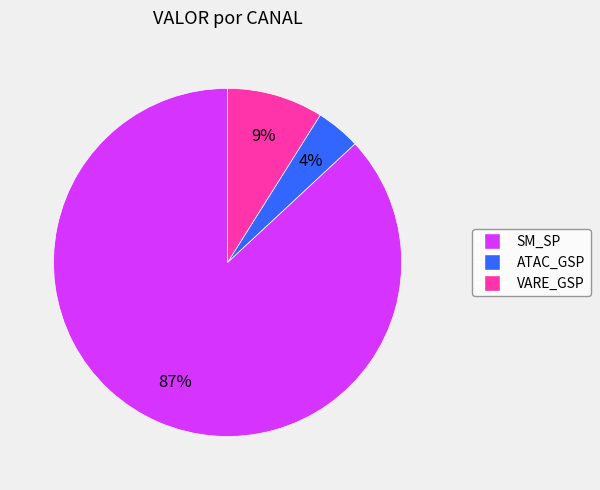

To the nearest percent, what is the average slice percentage?

33%